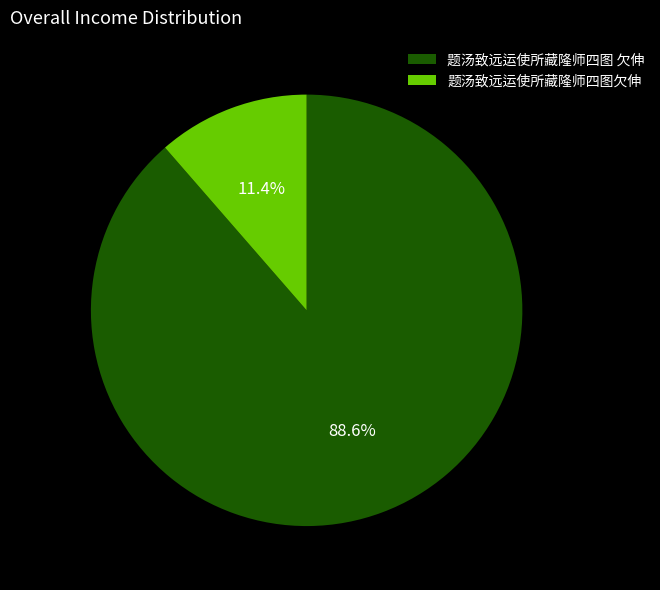

Which slice is the largest?

题汤致远运使所藏隆师四图 欠伸